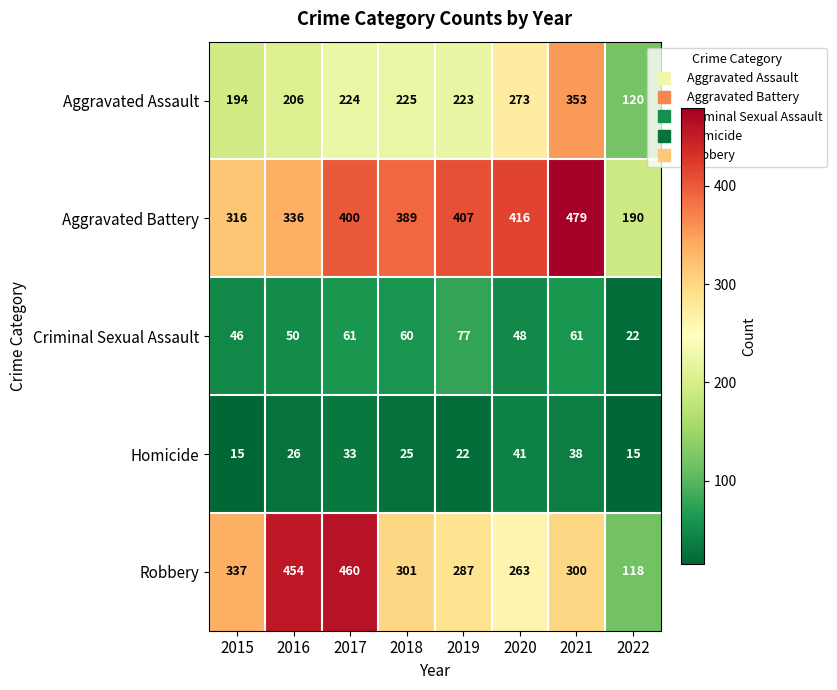

Where is Aggravated Battery nearest to the value 334?

2016